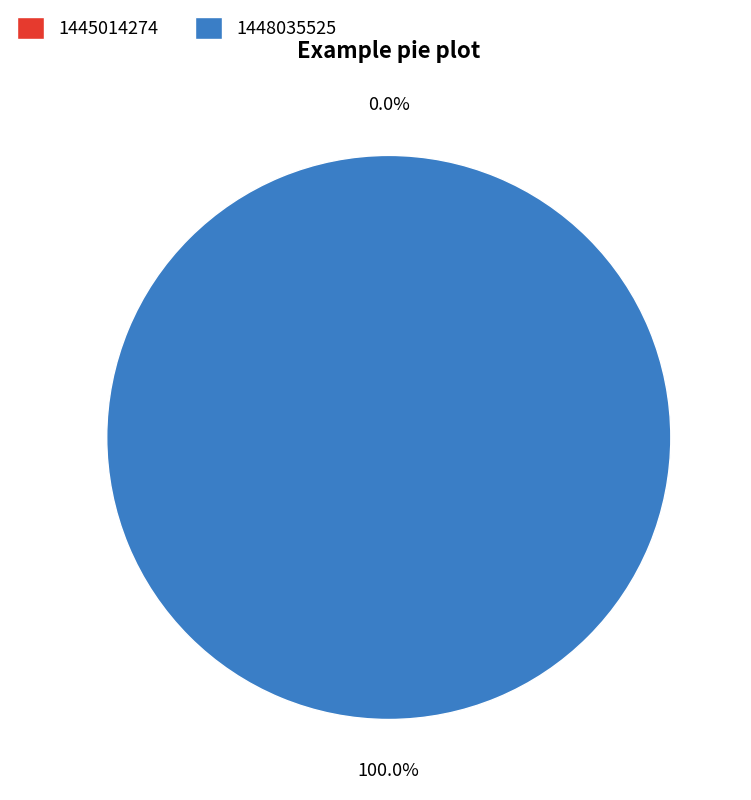

Which slice is the smallest?

1445014274